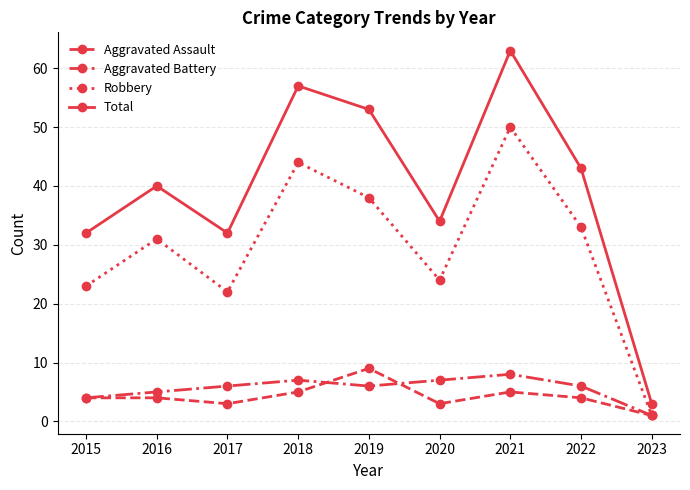

What is the sum of all Robbery values?

266